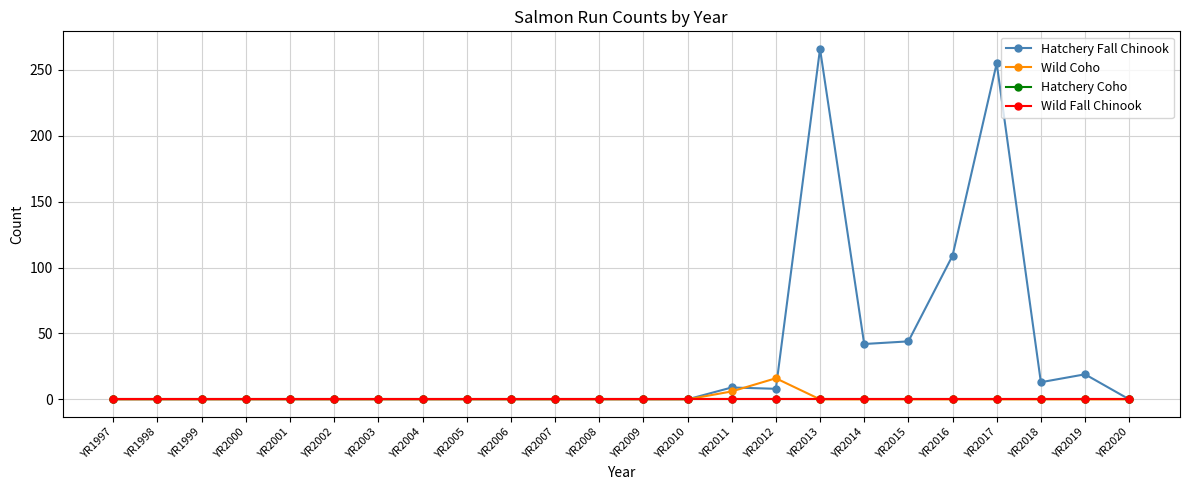

Does the chart have visible grid lines?

Yes